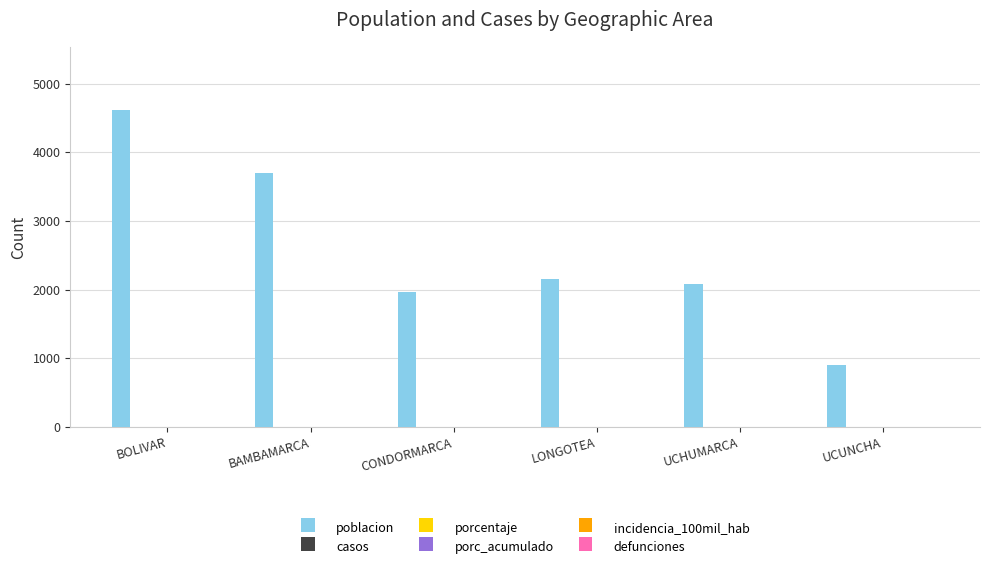

Reading right to left, what are all the values shown in this chart?

908	2083	2159	1957	3697	4614